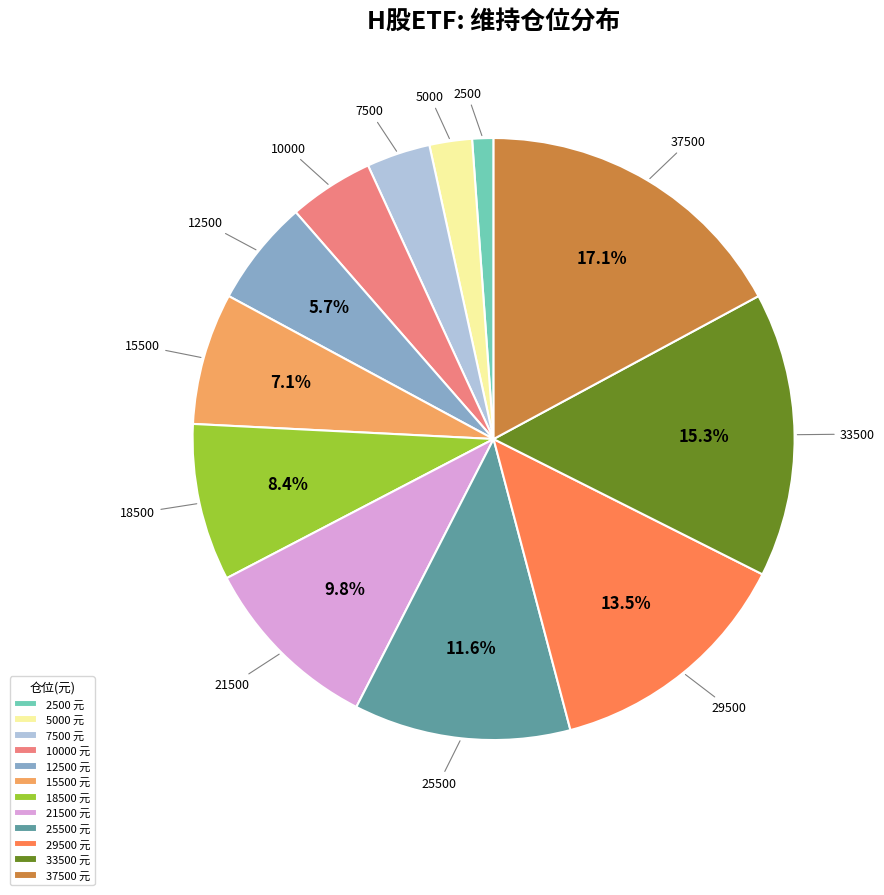

Is 5000 元 the majority of the pie?

No